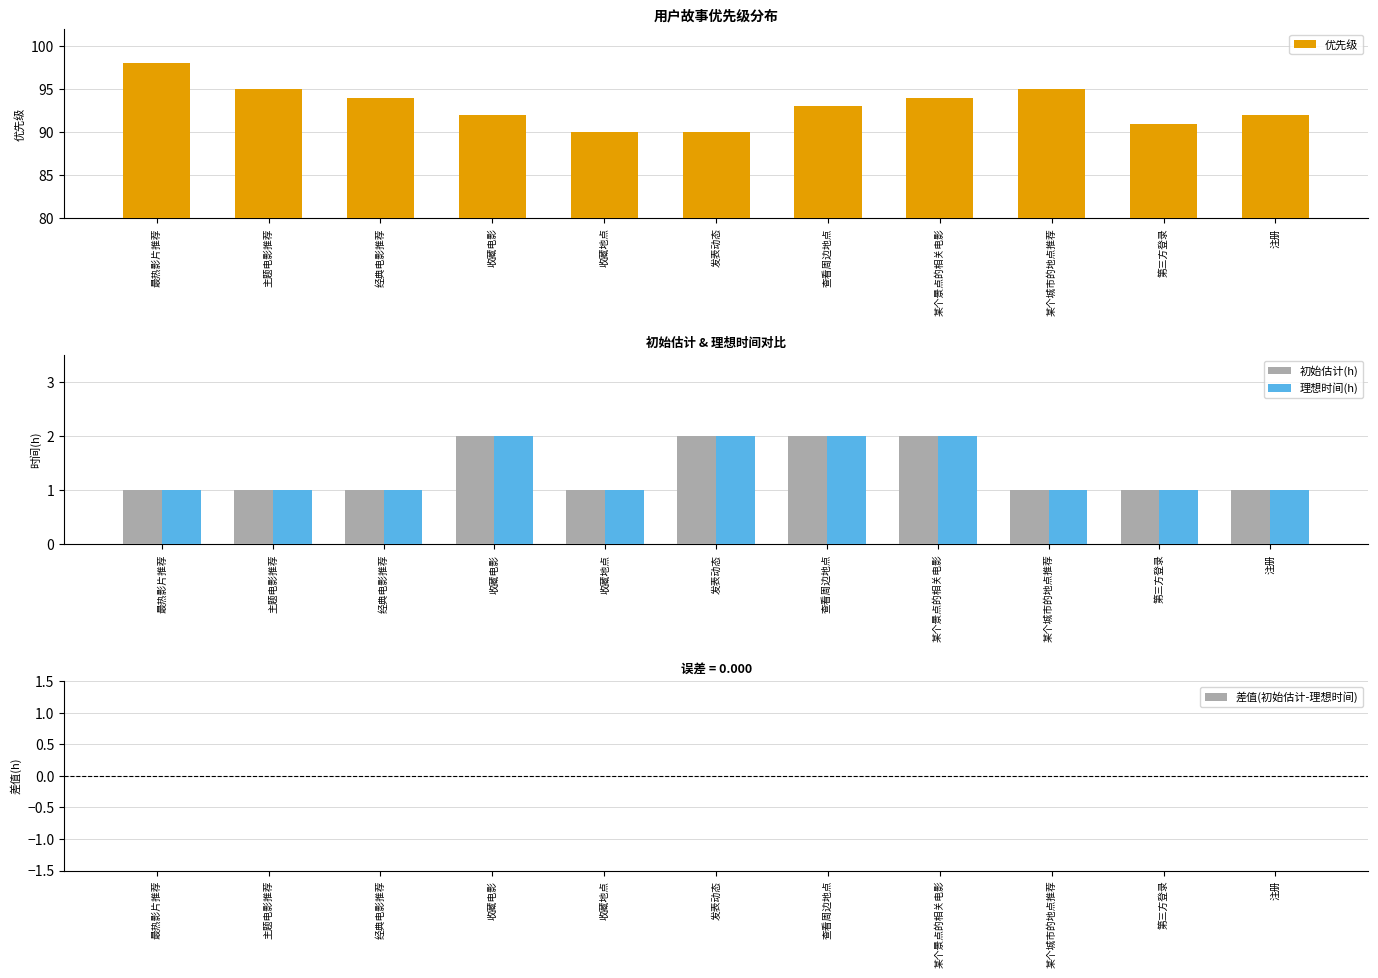

At how many categories does at least one series exceed 2?

11